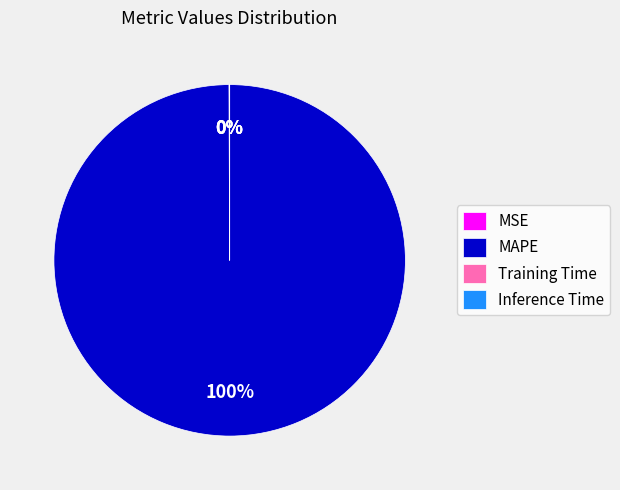

Is it true that MAPE is 100% of the pie?

True